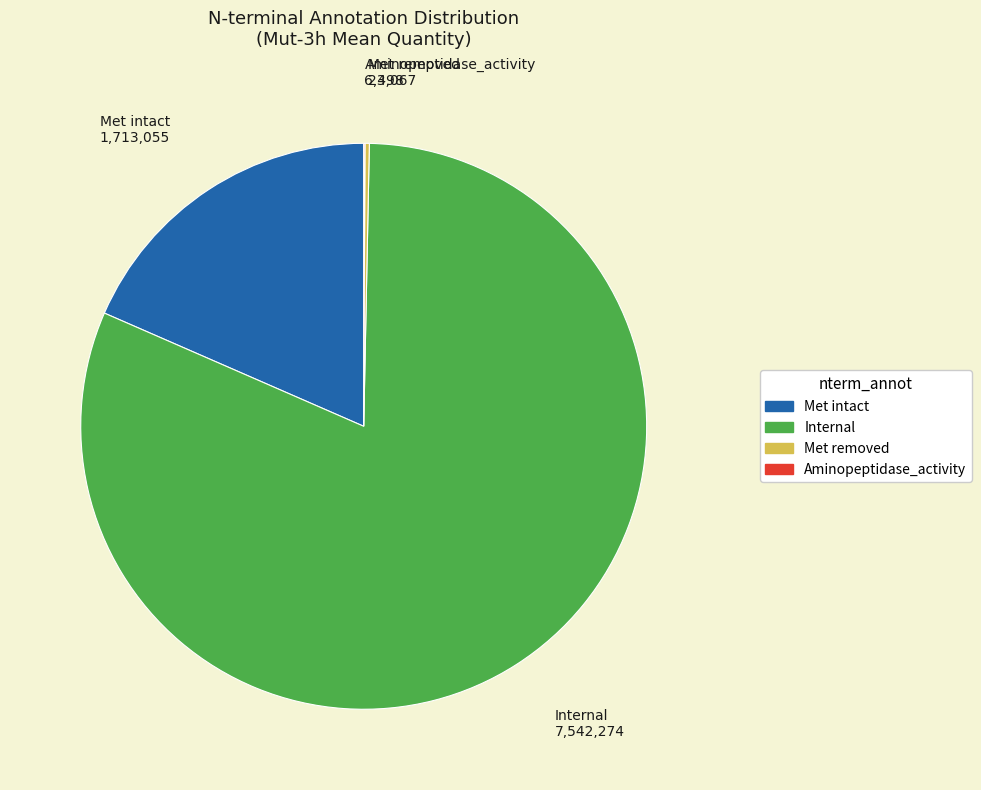

What is the largest slice in the pie chart?

Internal